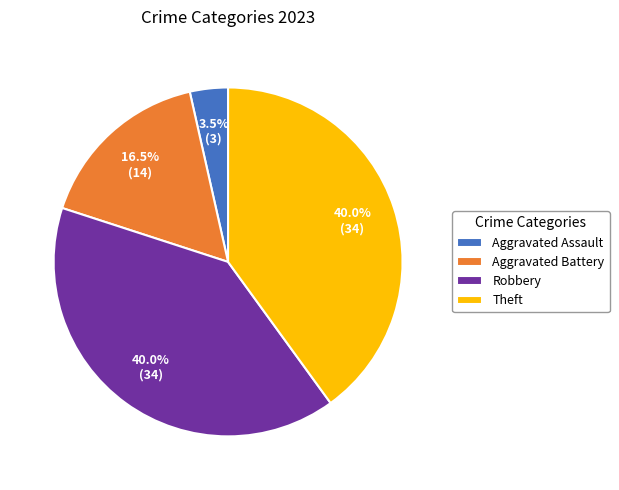

Count the number of slices in the pie.

4